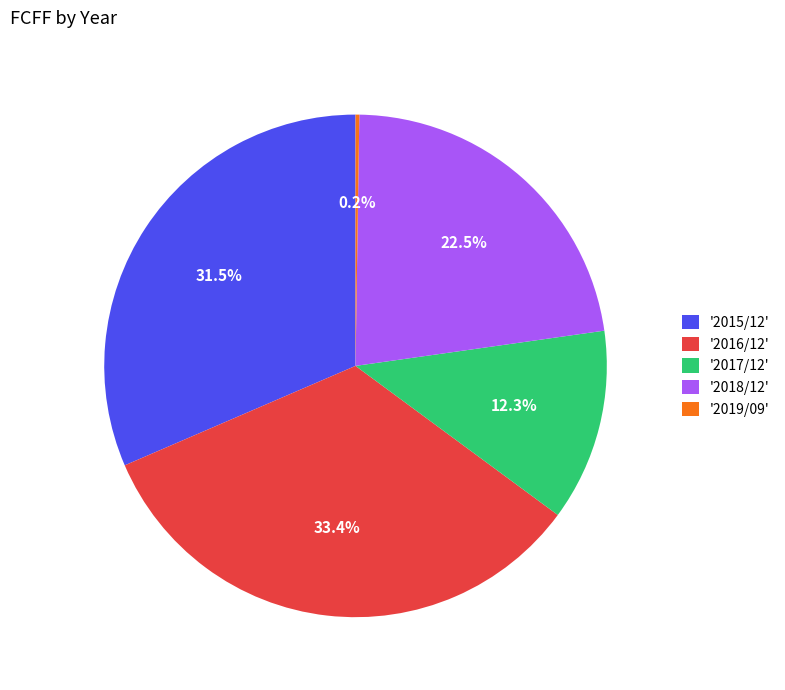

Which category has the biggest portion of the pie?

'2016/12'